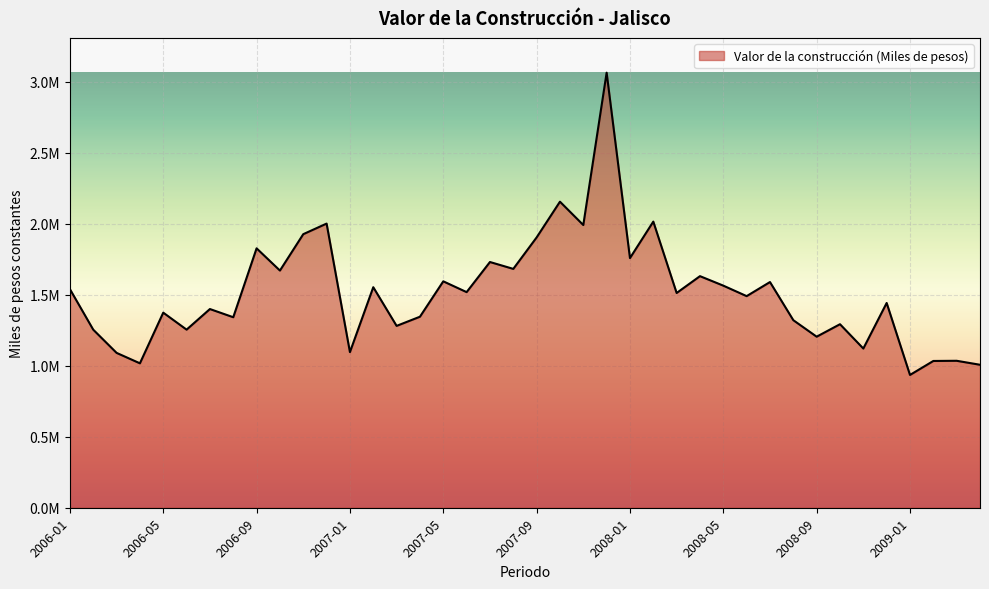

Reading left to right, extract all data points from this chart.

1540012.6	1254392.6	1090956.6	1017407.4	1374330.1	1254659.4	1399769.1	1342018.5	1827381.9	1670880.3	1927160.0	2001777.4	1096377.6	1553552.0	1281085.8	1345659.1	1594942.9	1518893.3	1731058.7	1682603.2	1904208.3	2156068.2	1991549.0	3064703.8	1758621.5	2015722.2	1512852.8	1631431.5	1564599.5	1490715.1	1589928.1	1321247.2	1204974.2	1292846.7	1121557.6	1442442.1	935427.9	1033945.4	1035217.2	1007192.4